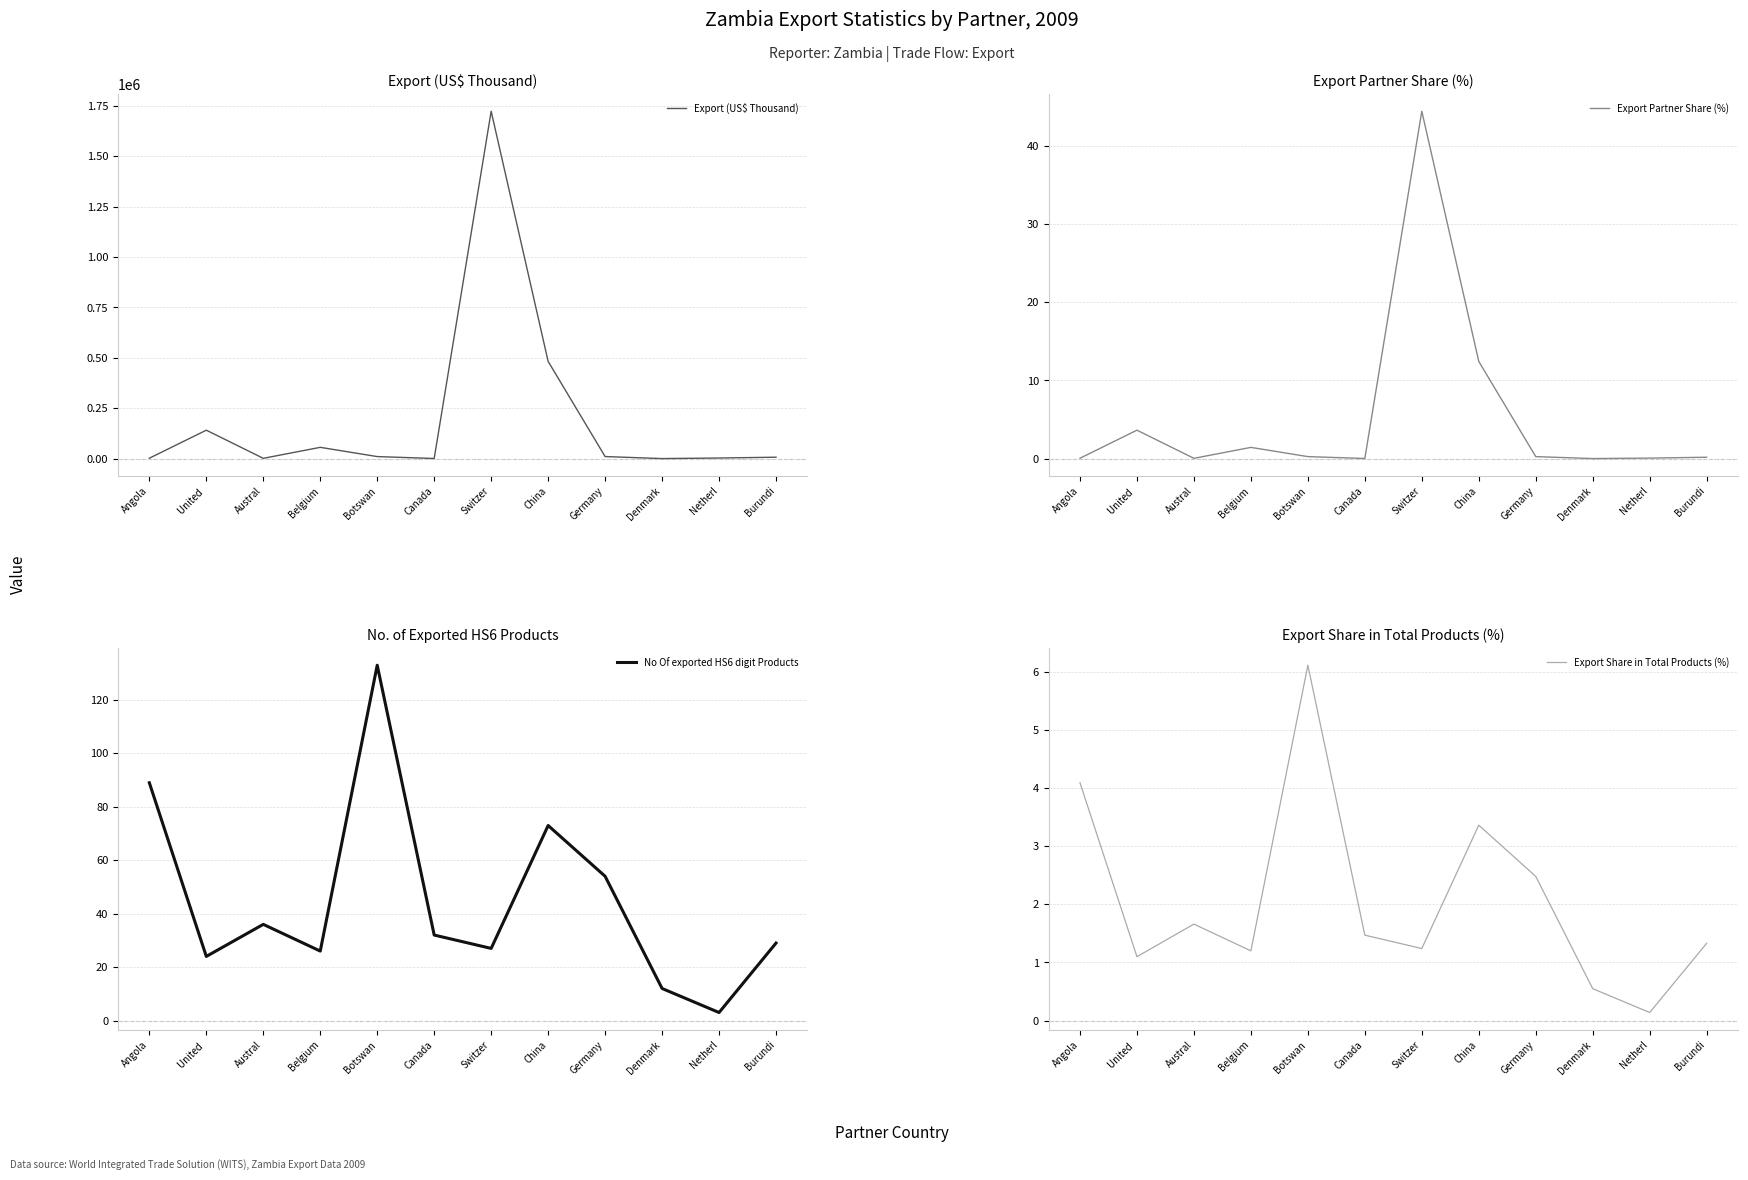

What is the total value across all series at Denmark?

265.5